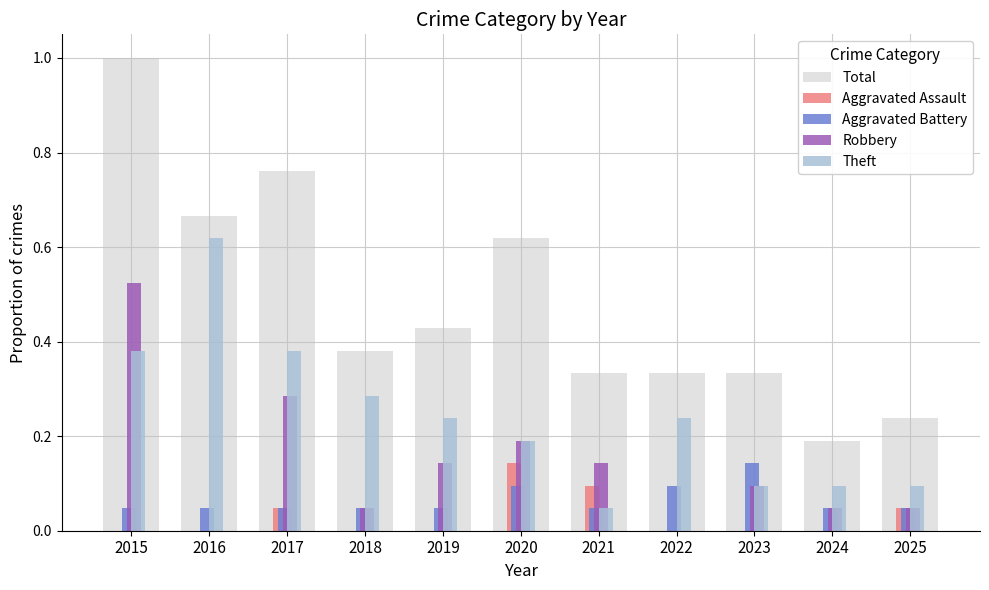

Which series has the largest total across all categories?

Total